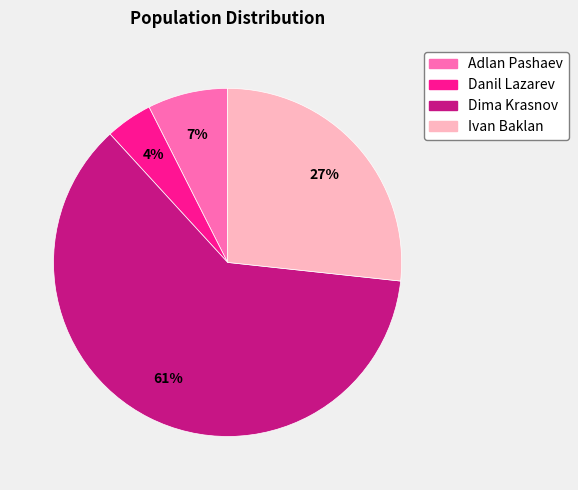

The Ivan Baklan slice represents 19% of the pie. True or false?

False